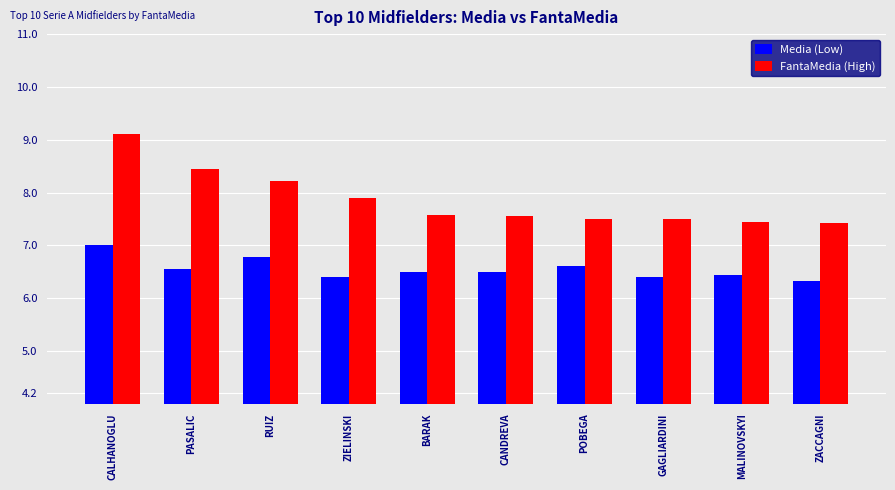

What is the highest value of the FantaMedia (High) series?

9.1